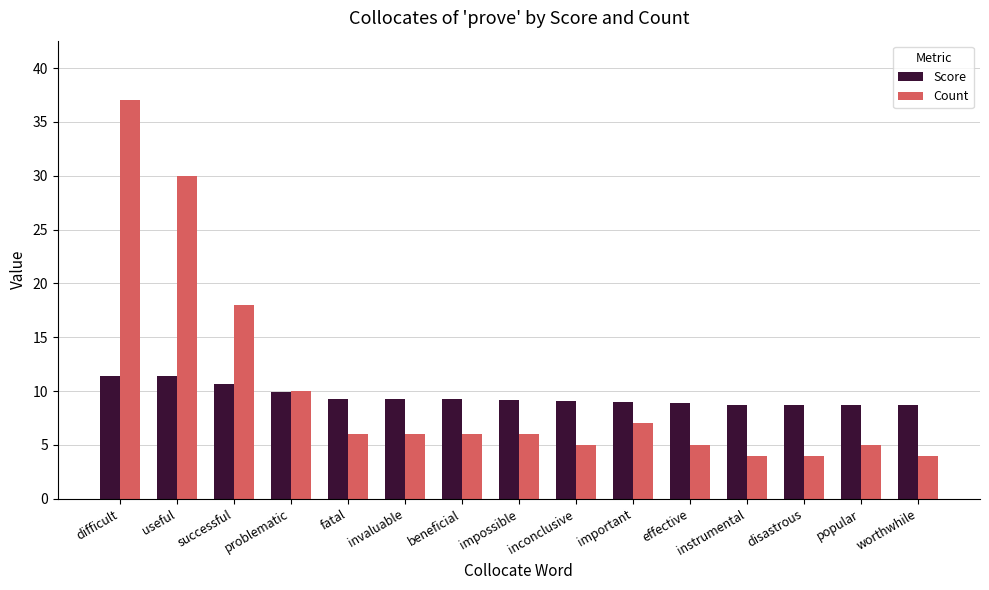

What is the spread (max minus min) of values at problematic?

0.1